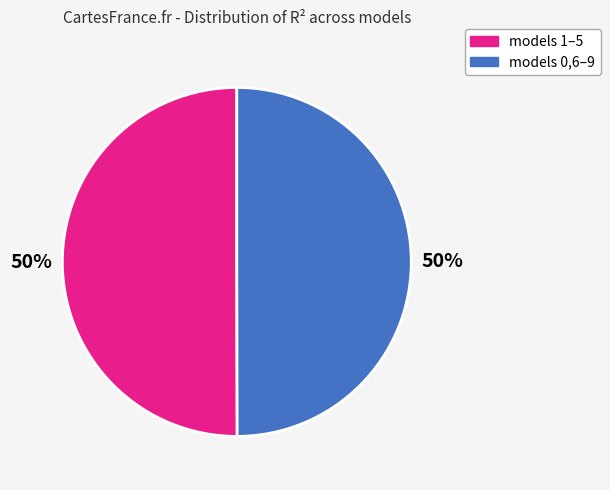

To the nearest percent, what is the average slice percentage?

50%